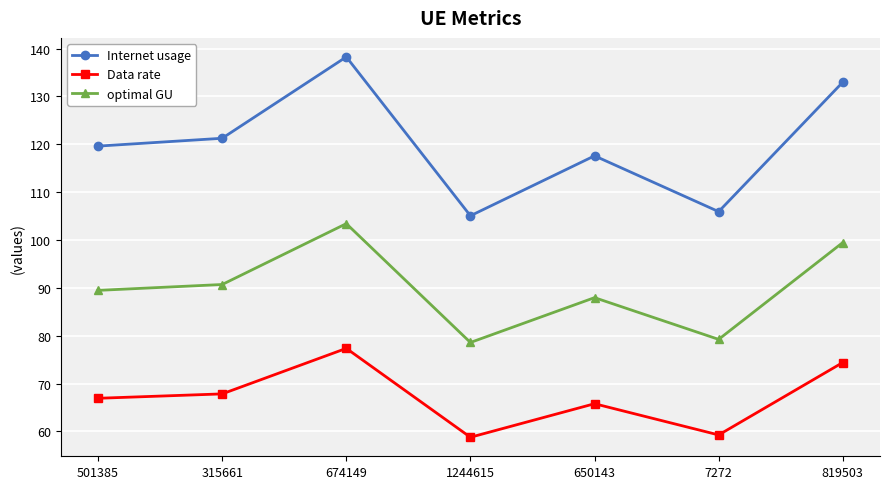

What is the label of the 2nd point from the left?

315661